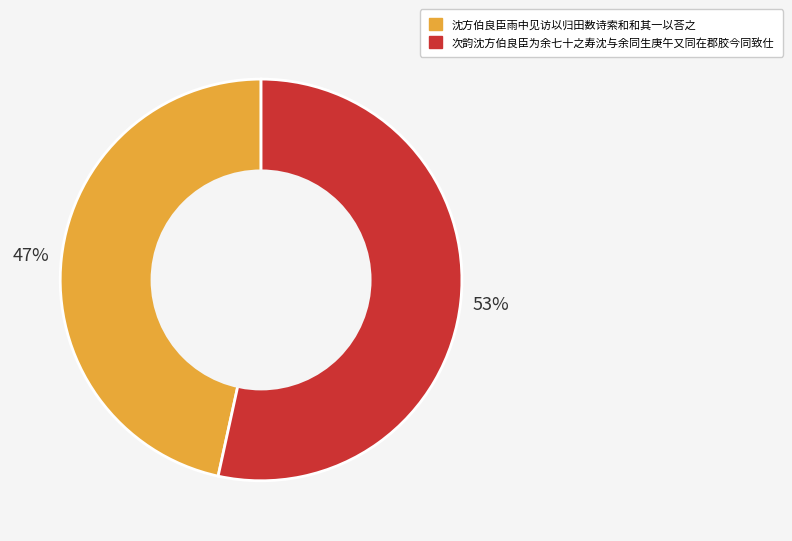

The 次韵沈方伯良臣为余七十之寿沈与余同生庚午又同在郡胶今同致仕 slice represents 53% of the pie. True or false?

True